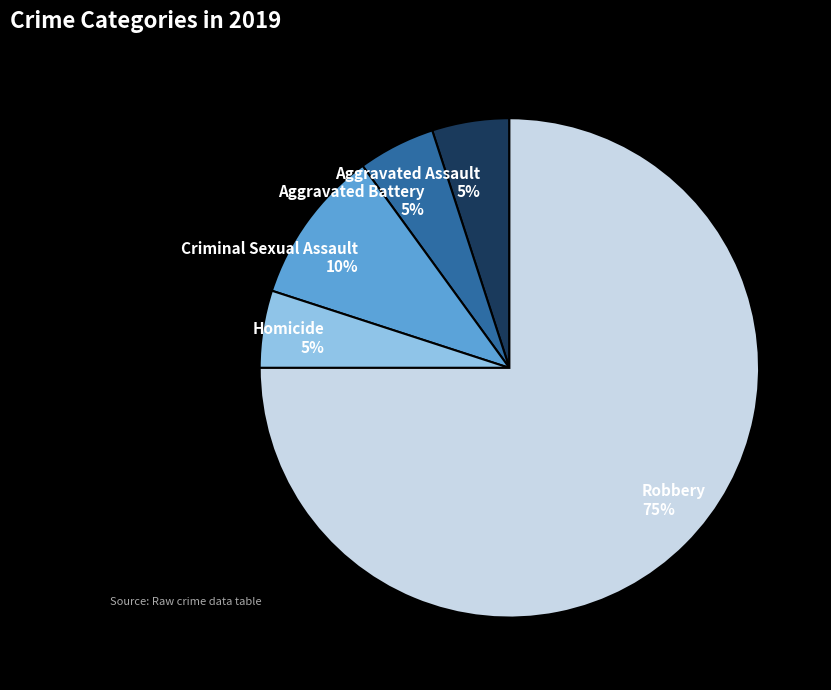

How many slices are in this pie chart?

5